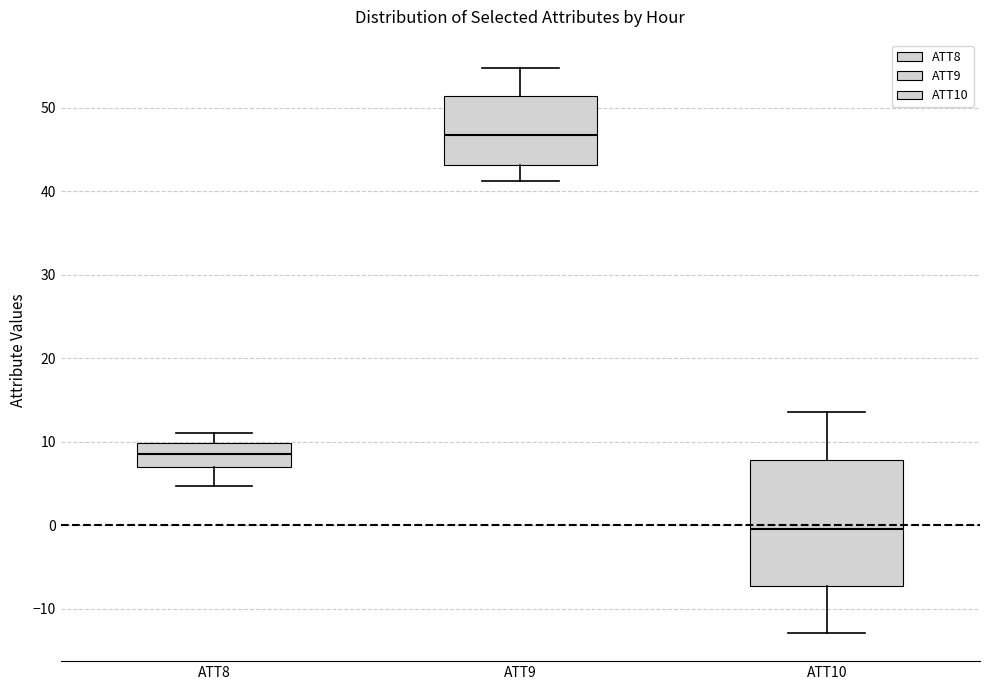

Where is the upper edge of the box for ATT9 on the y-axis? The values are not printed on the chart, so give them approximately, as read against the axis.

51